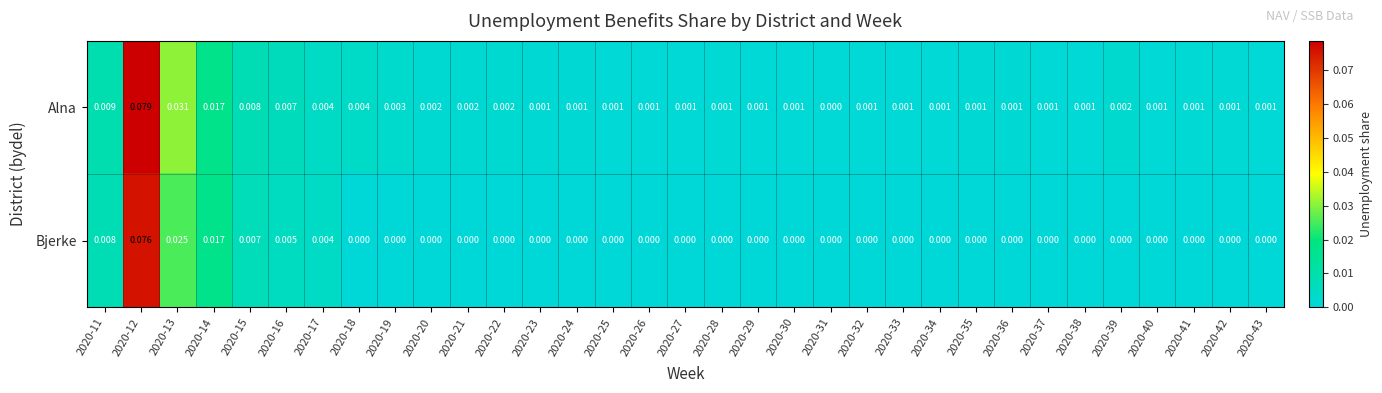

Count the number of categories in the chart.

33